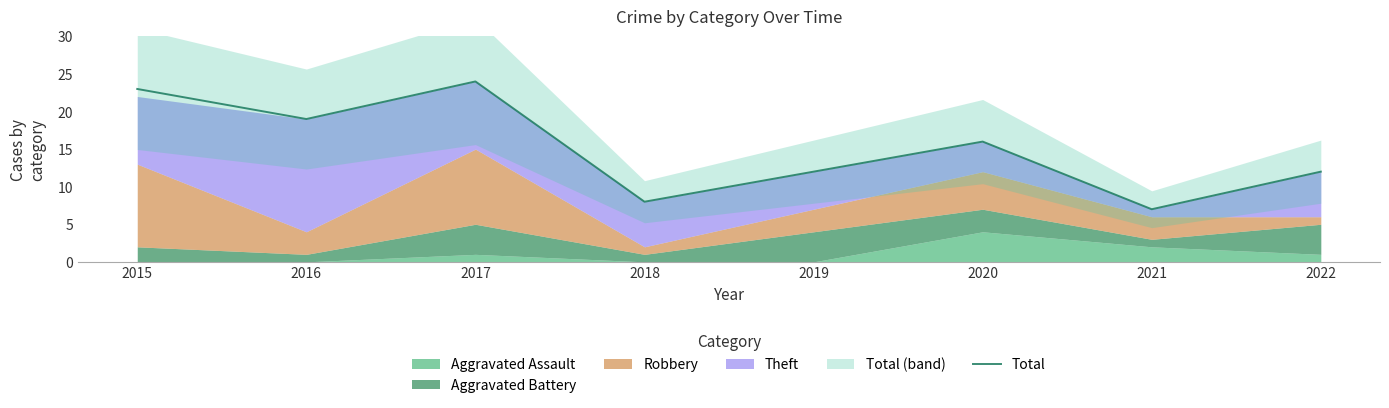

What is the change in value from 2019 to 2020?

+4